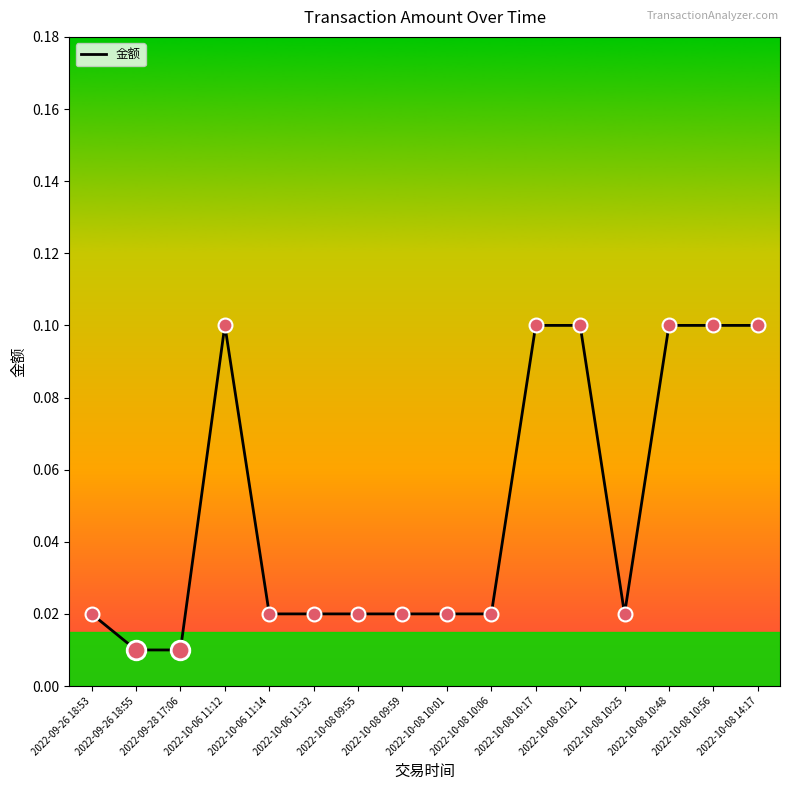

What is the change in value from 2022-10-06 11:14 to 2022-10-08 10:17?

+0.1